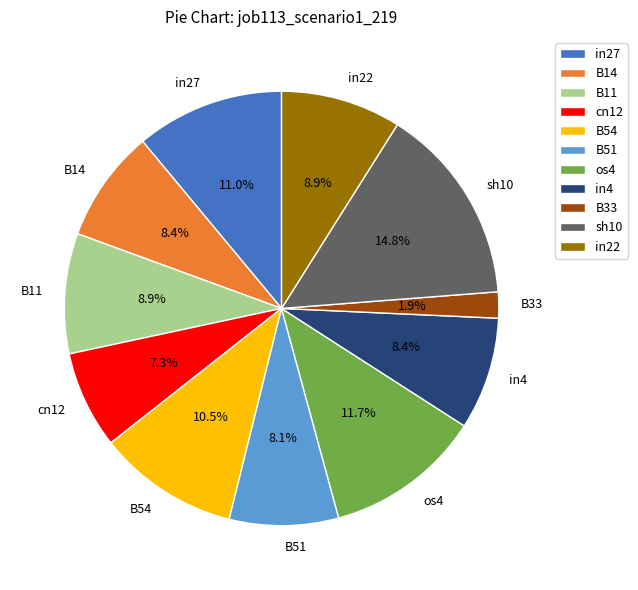

Which slice is the largest?

sh10